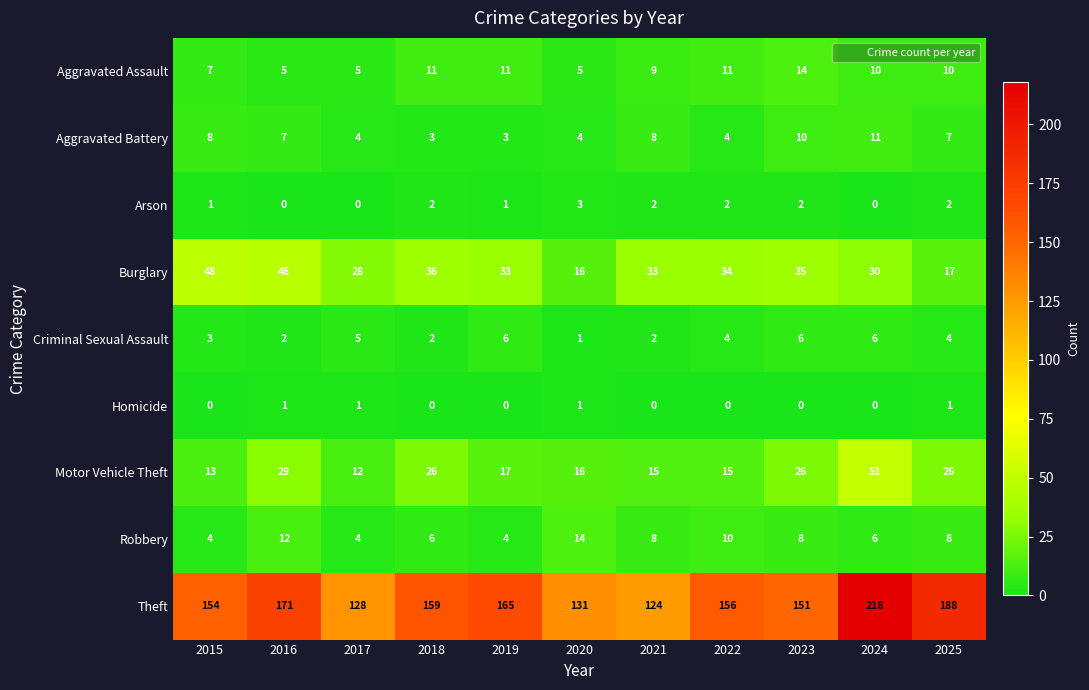

What is the total value across all series at 2022?

236